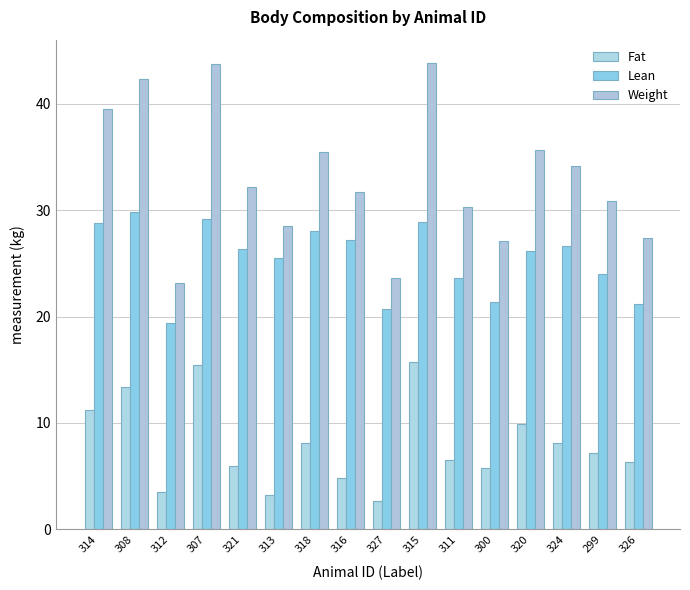

Which category has the highest value in the Weight series?

315